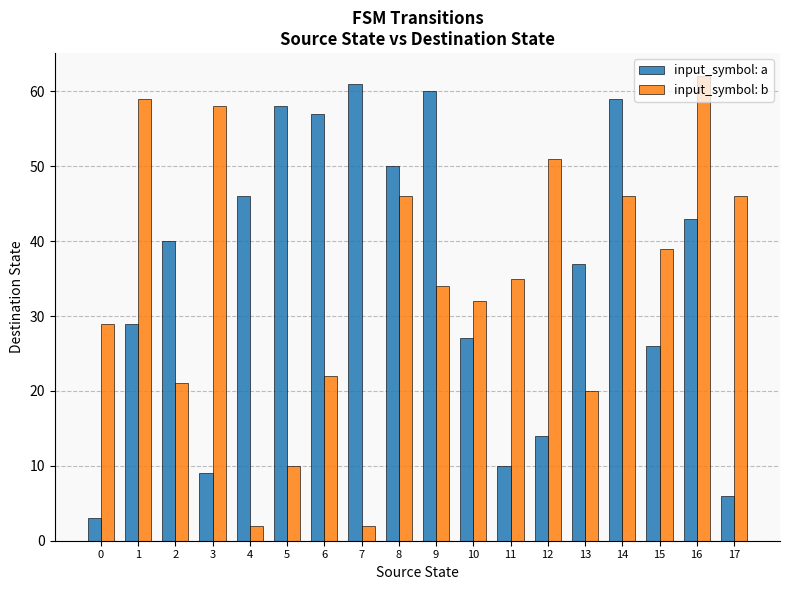

What is the value of the input_symbol: b bar at the 16th from the left?

39